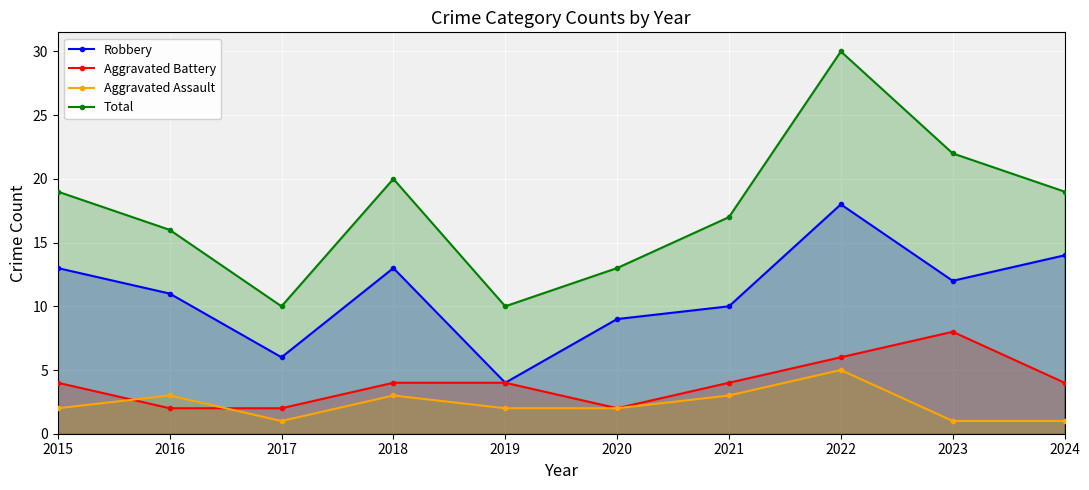

At which label is Aggravated Assault closest to 3?

2016